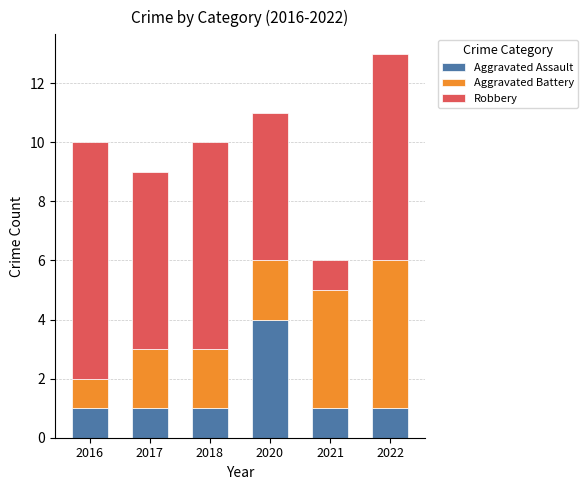

What is the total value across all series at 2016?

10